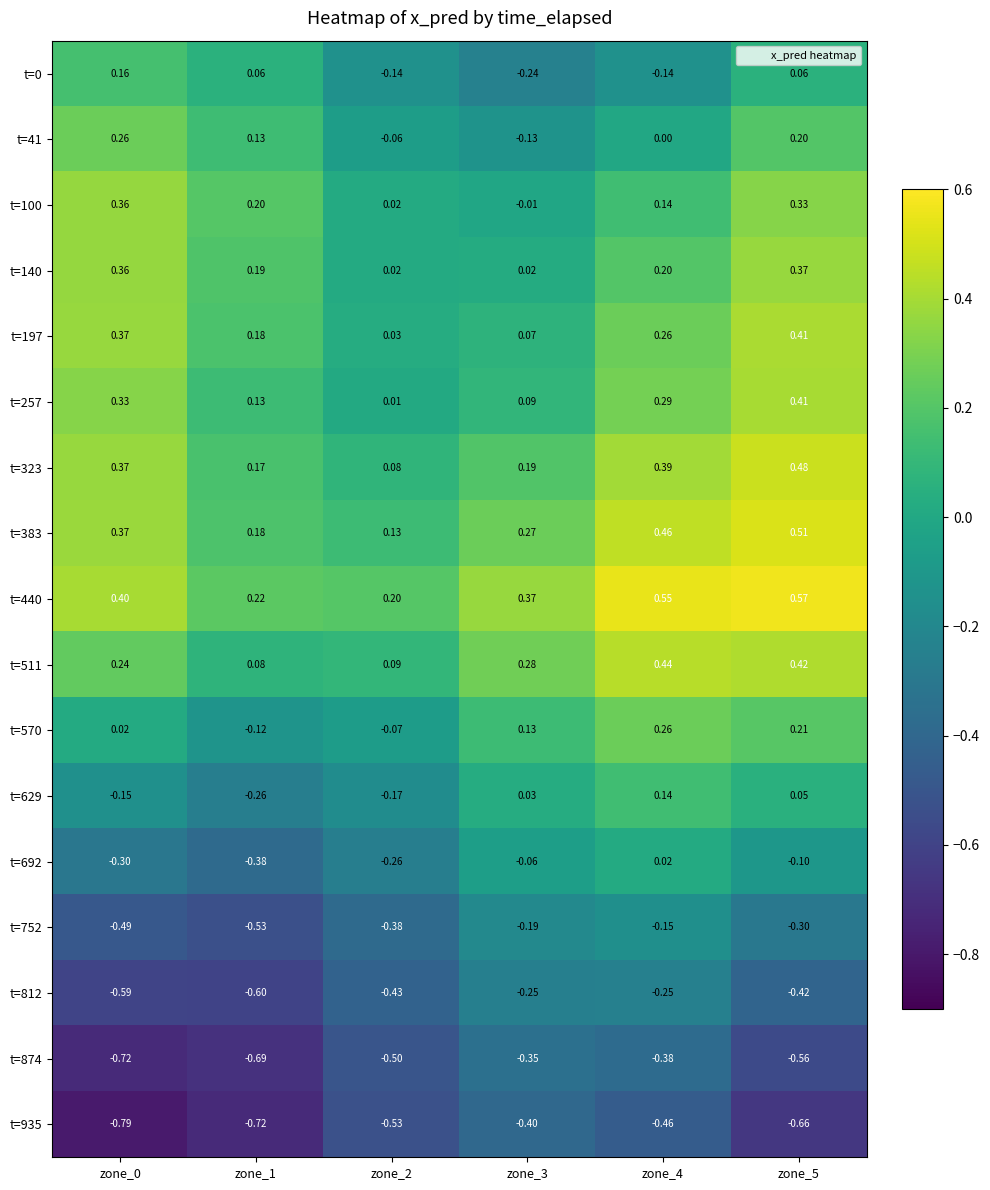

Is the value of t=570 at zone_0 greater than the value of t=752 at zone_1?

Yes